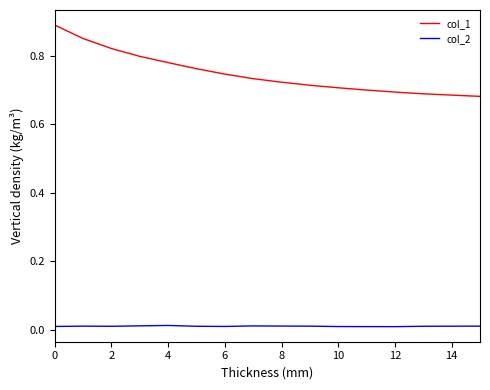

What is the sum of all col_1 values?

12.0